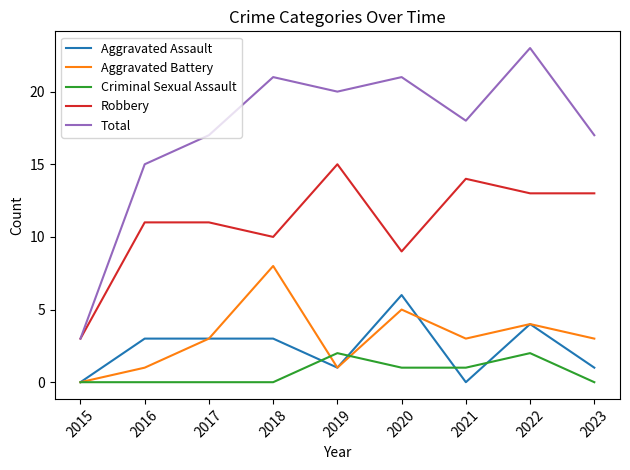

True or false: Criminal Sexual Assault and Total cross at least once.

False